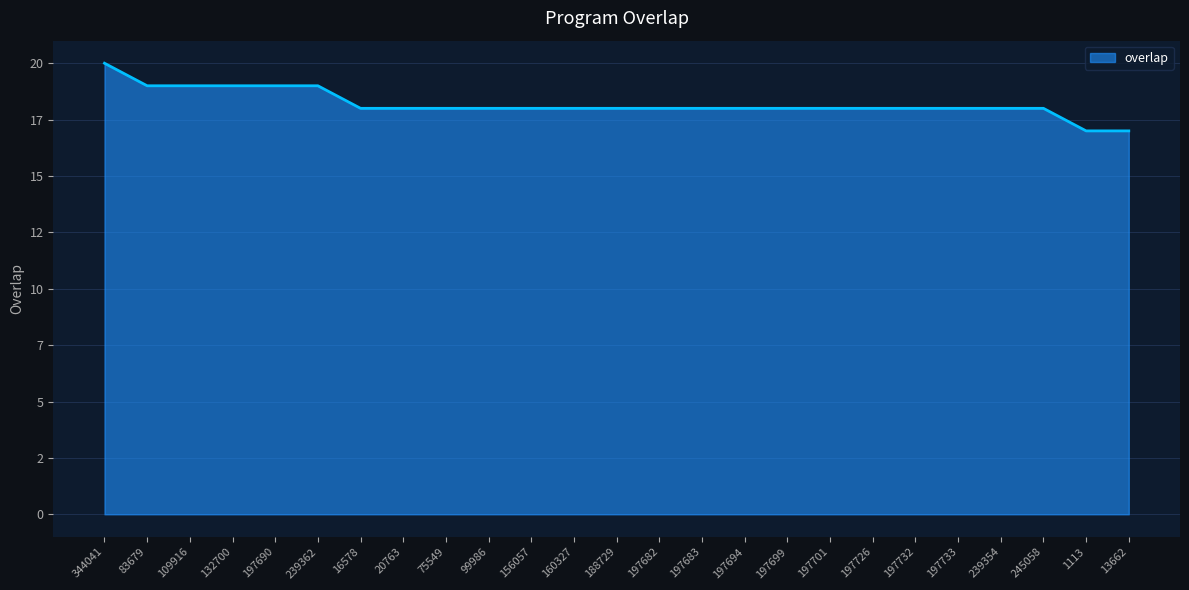

What position from the left is 239354?

22